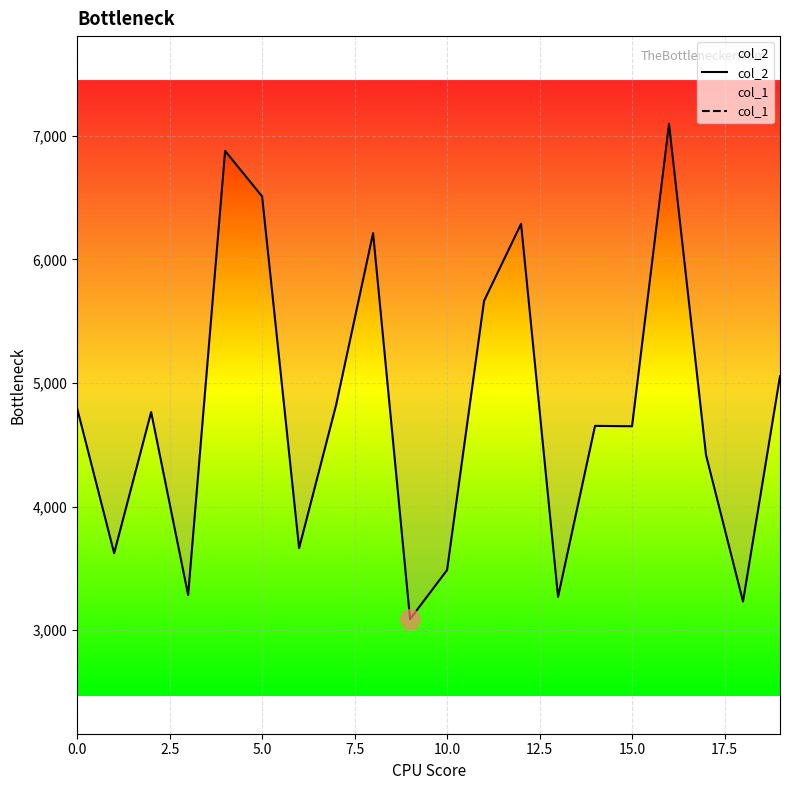

True or false: col_1 and col_2 intersect in this chart.

False